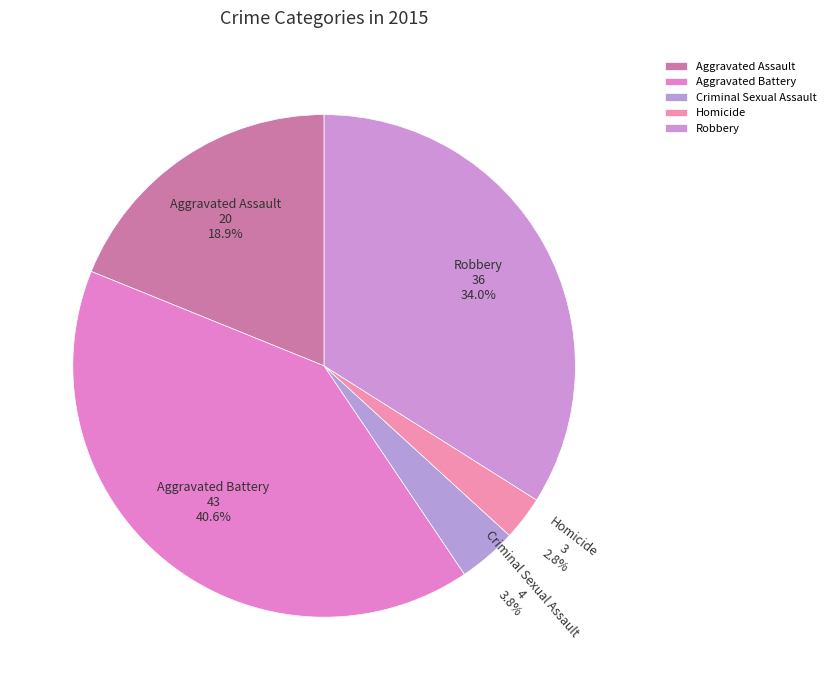

Does Aggravated Assault account for over 50% of the chart?

No